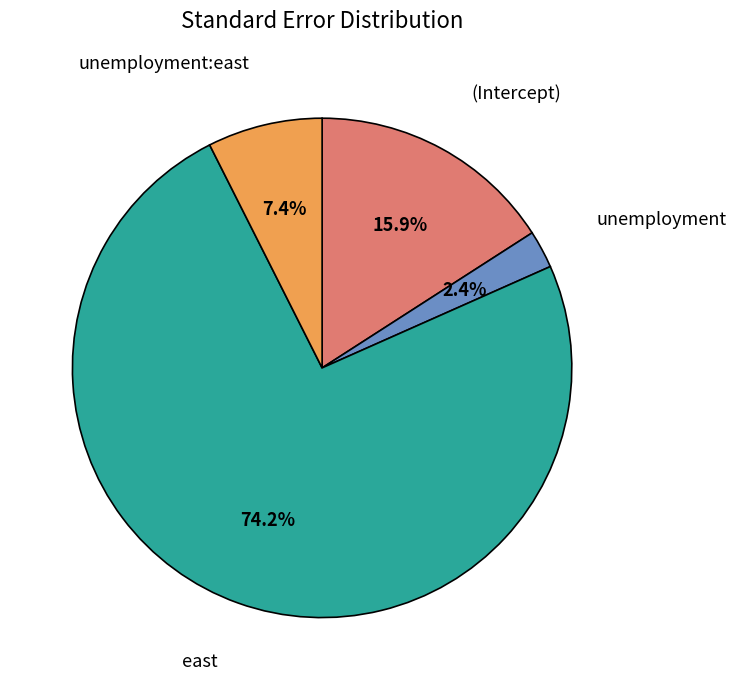

True or false: unemployment:east accounts for 2% of the total.

False